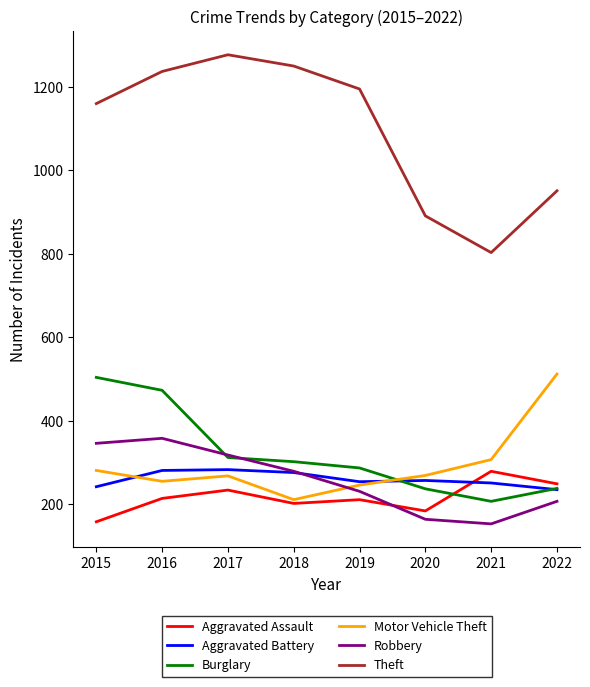

Is this an area chart (filled region under the line)?

No